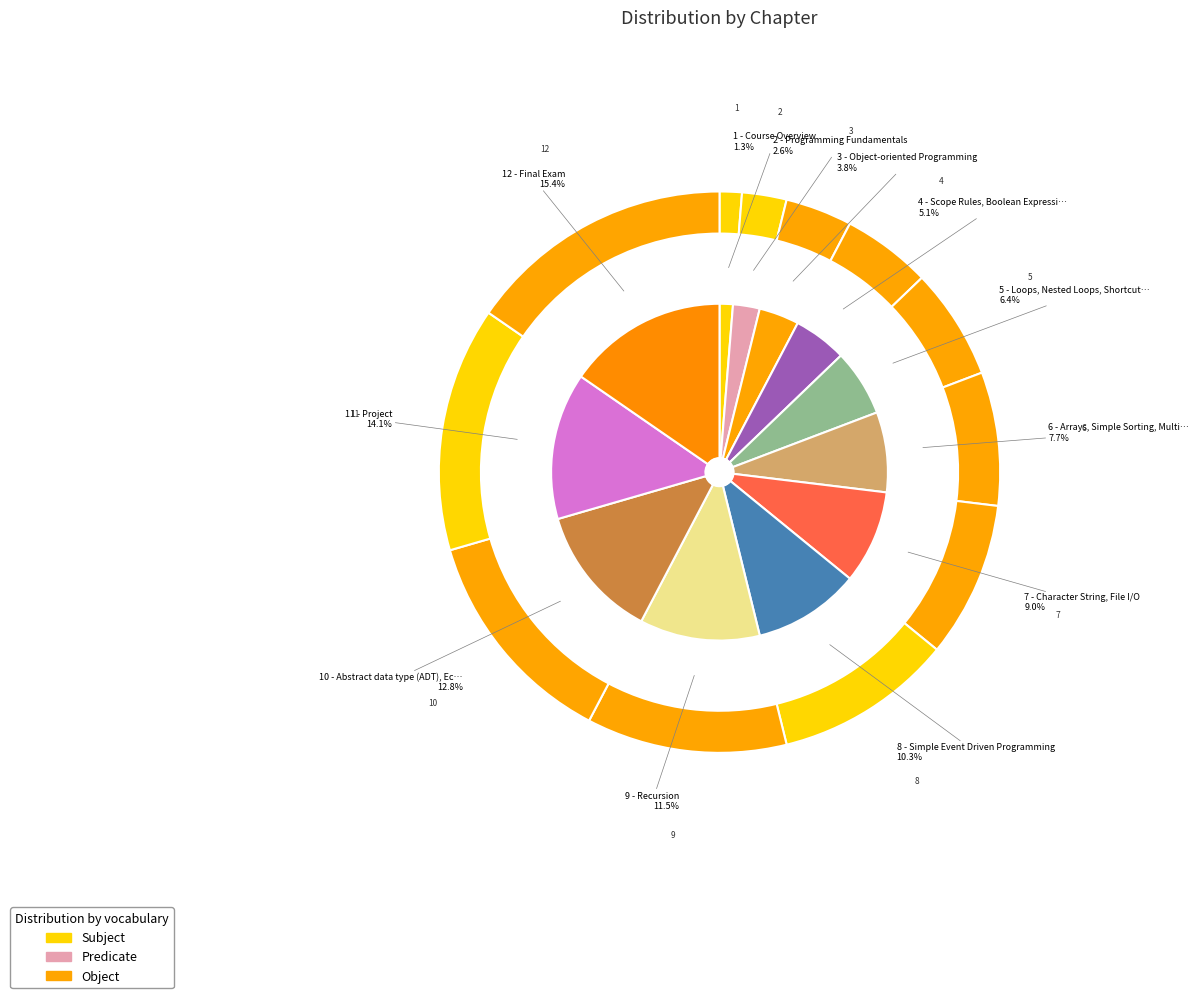

Combined, what portion of the pie is 10 - Abstract data type (ADT), Eclipse and 9 - Recursion?

24.4%